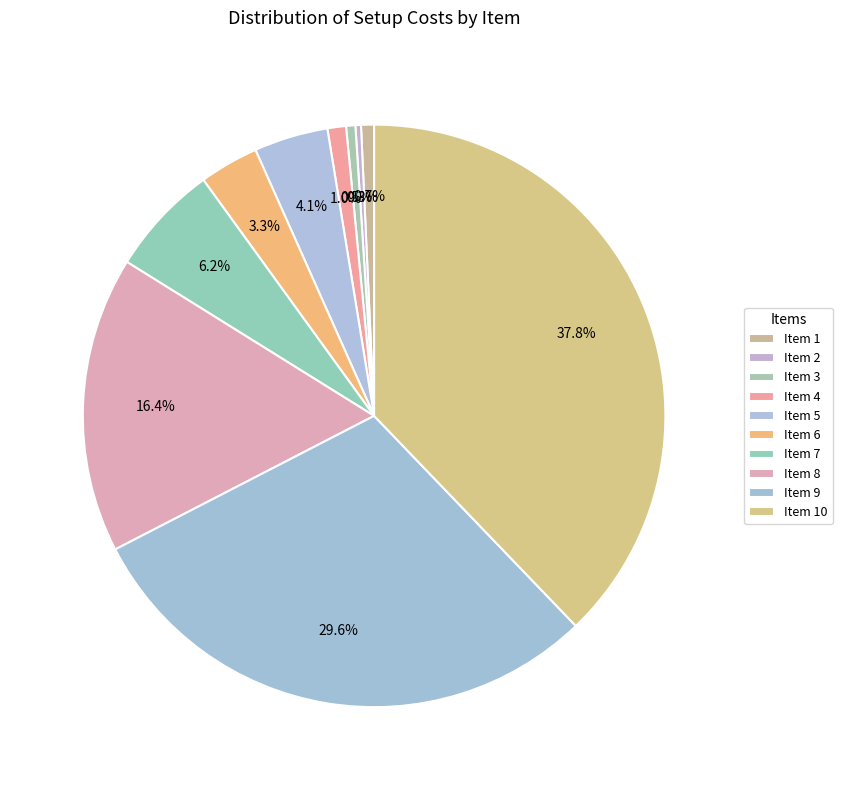

To the nearest percent, what is the difference between the largest and smallest slice percentages?

38%